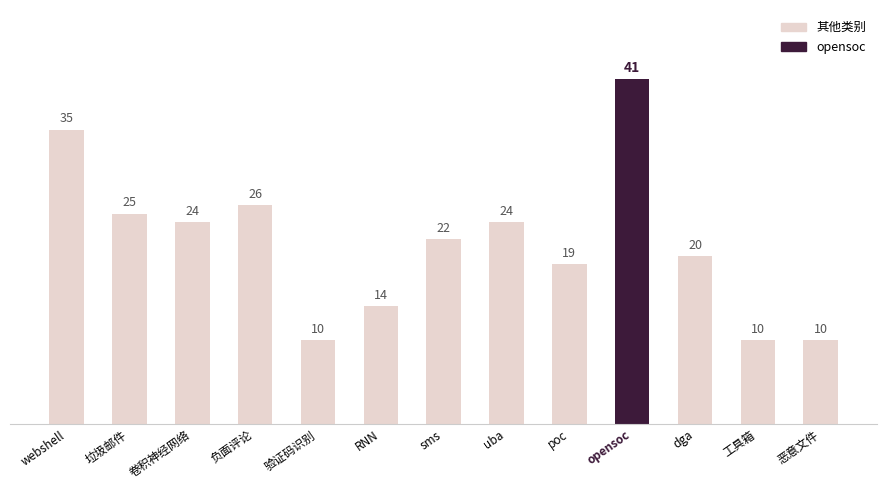

The value at webshell is 35. True or false?

True